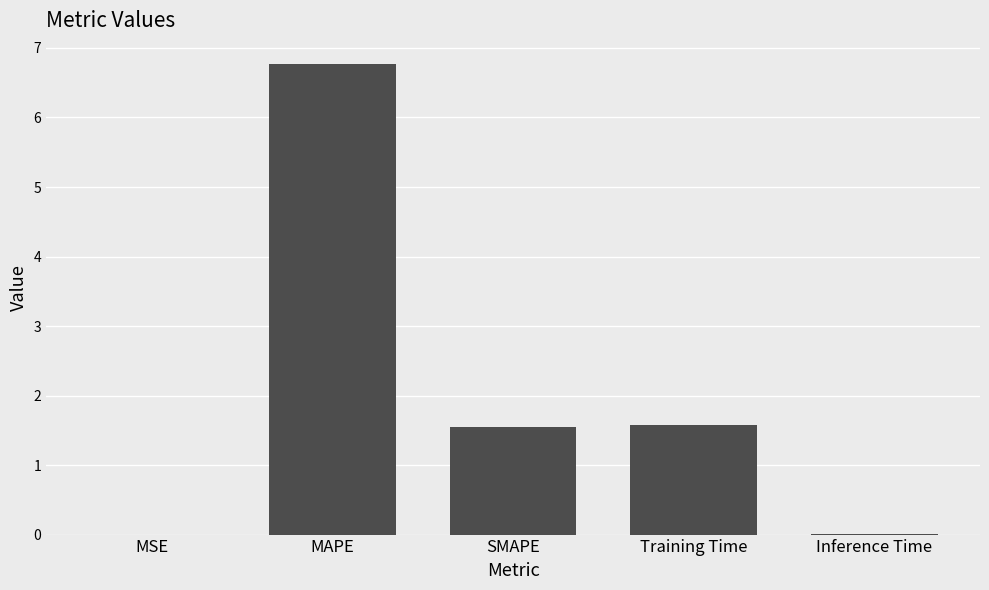

What is the average value?

2.0